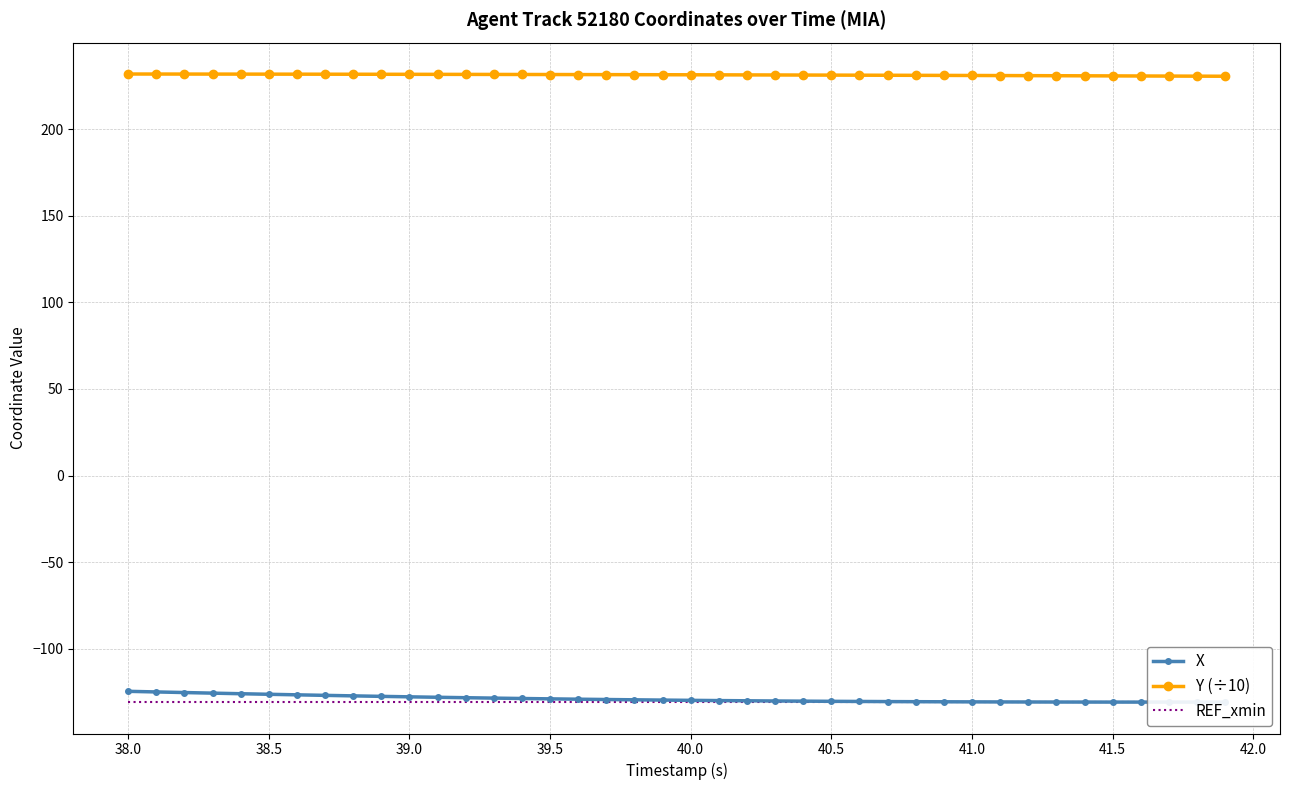

Rank the series by their maximum value, from highest to lowest.

Y (÷10), X, REF_xmin